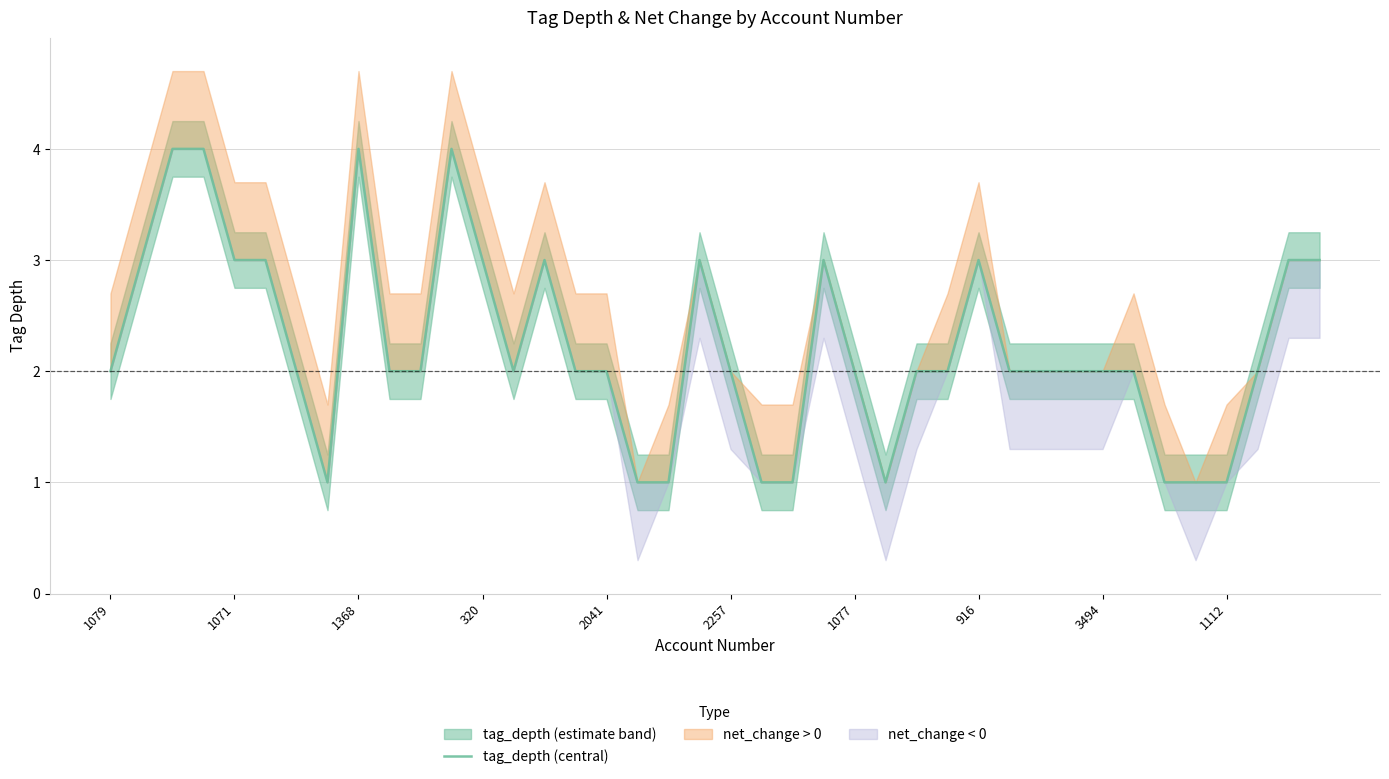

How many interior local valleys (lower than both neighbors) does the data have?

3